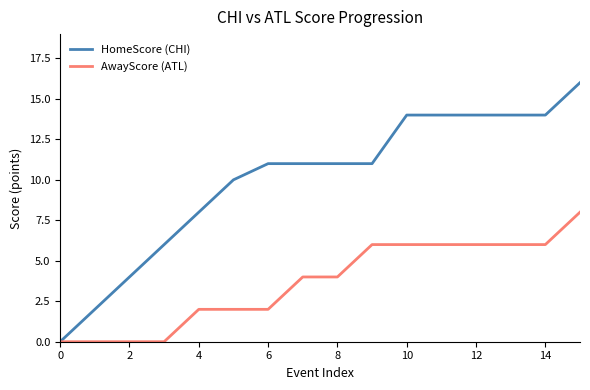

Count the number of data series in this chart.

2